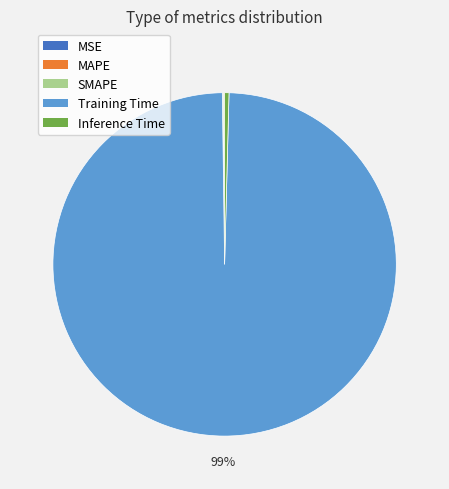

The Inference Time slice represents 7% of the pie. True or false?

False